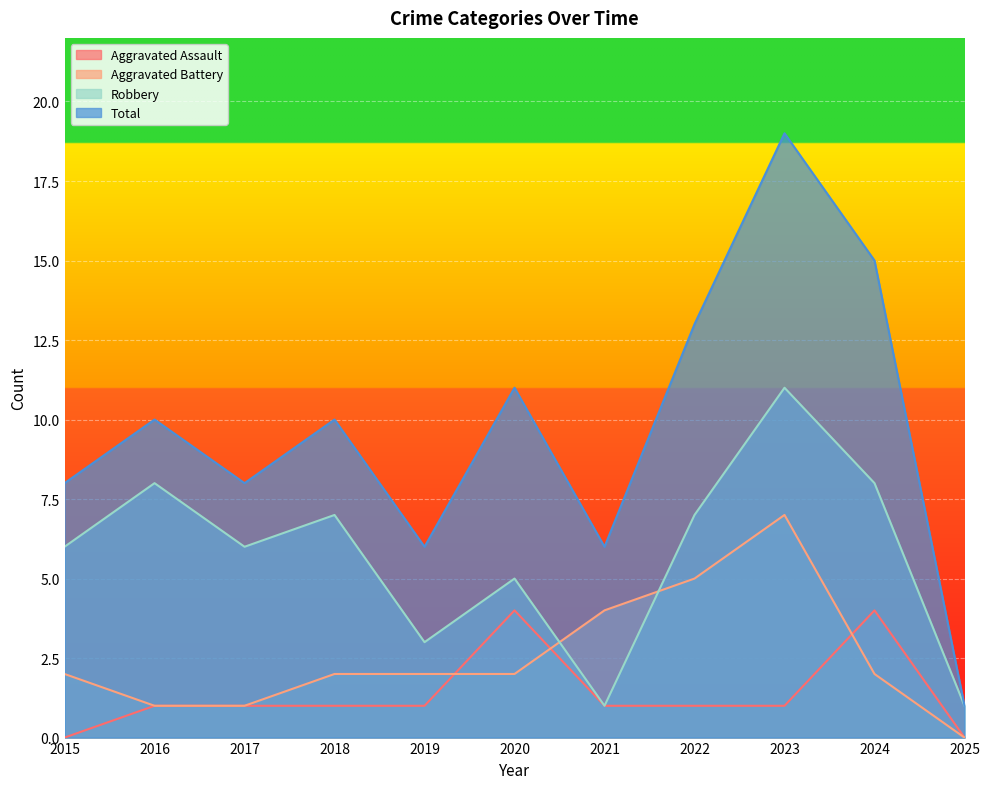

At which label does Total first exceed 10?

2020